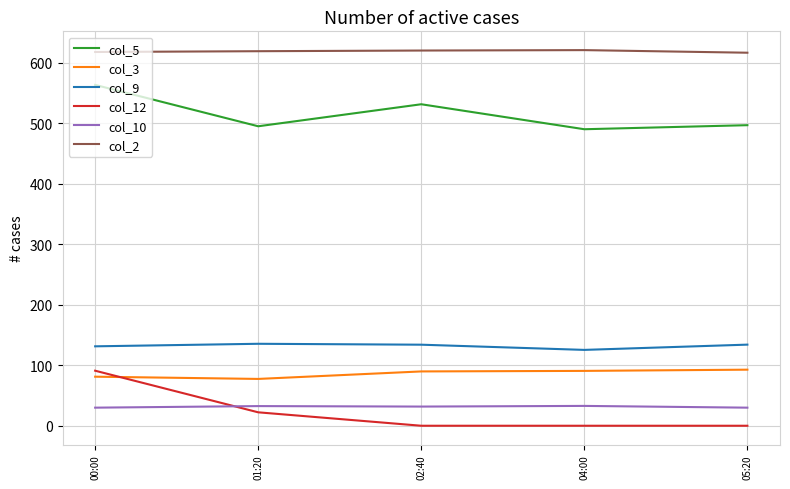

Where does the col_10 series first go above 31?

01:20